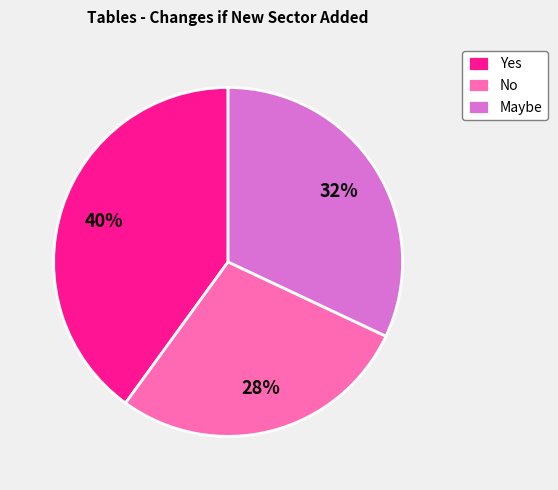

Is the sum of Maybe and No greater than half?

Yes